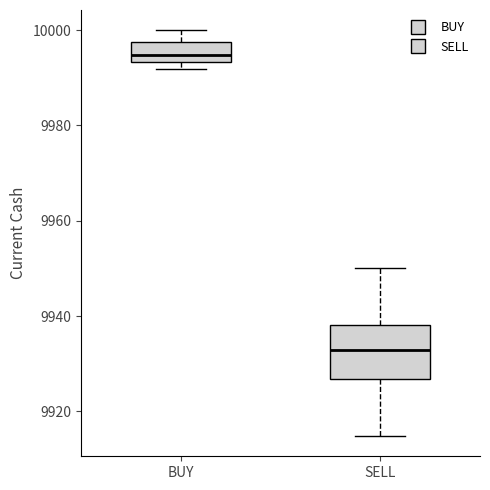

Where does the median line of the box for SELL sit on the y-axis? The values are not printed on the chart, so give them approximately, as read against the axis.

9932